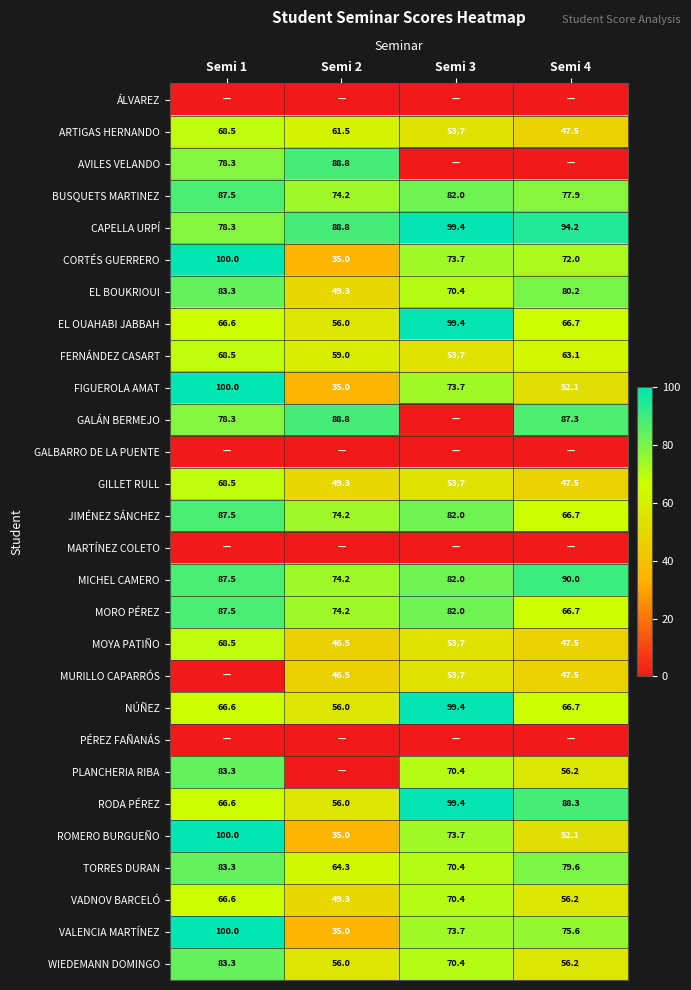

What is the difference between the JIMÉNEZ SÁNCHEZ values at Semi 4 and Semi 1?

20.8